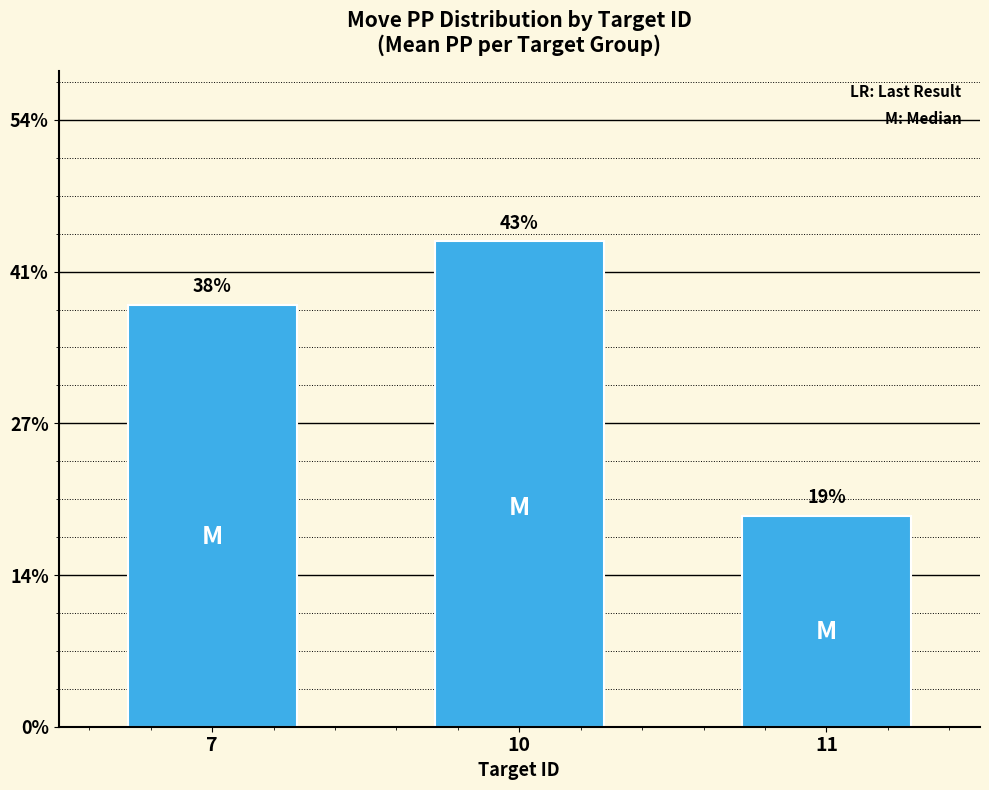

Does the chart contain any negative values?

No